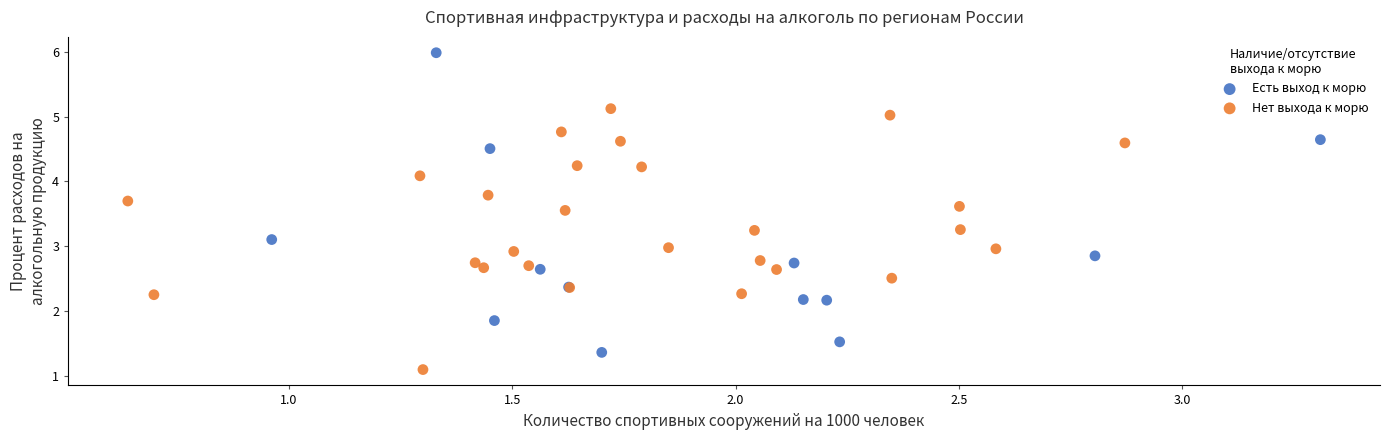

Which series has the largest Y range (max minus min)?

Есть выход к морю